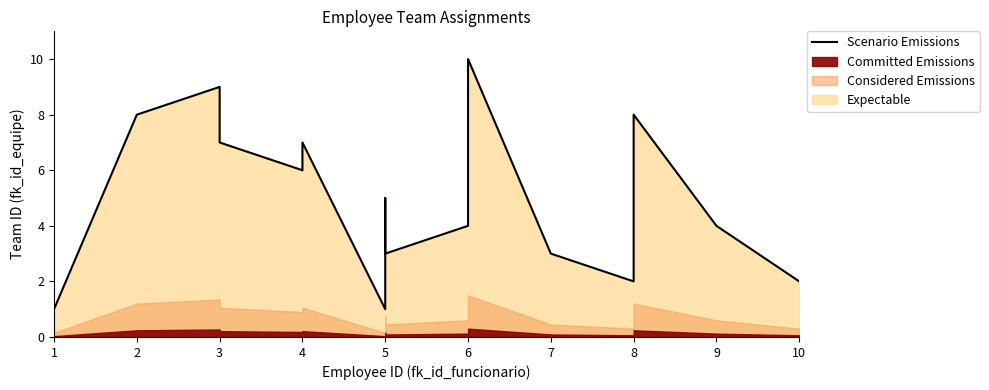

What is the difference between the maximum and second lowest values?

9